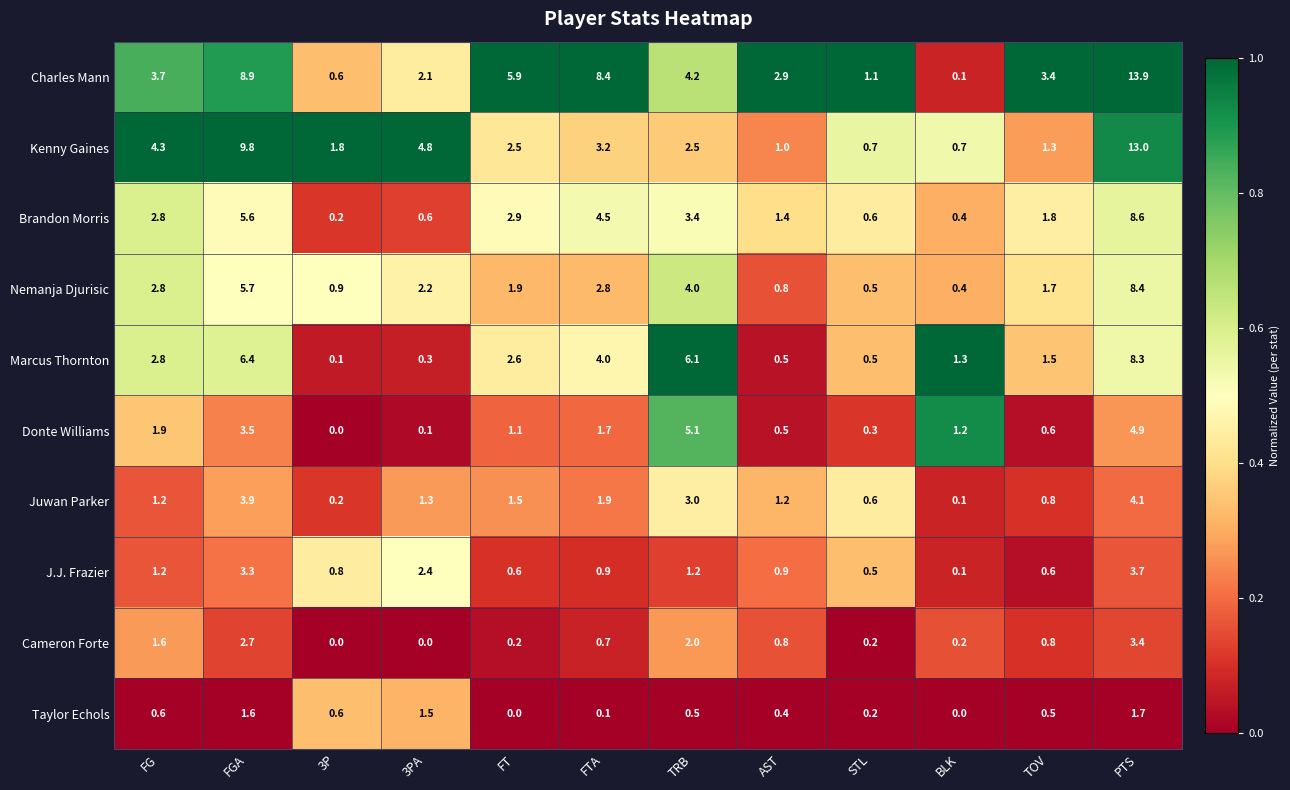

Between FT and TOV, which series saw the biggest shift?

Charles Mann